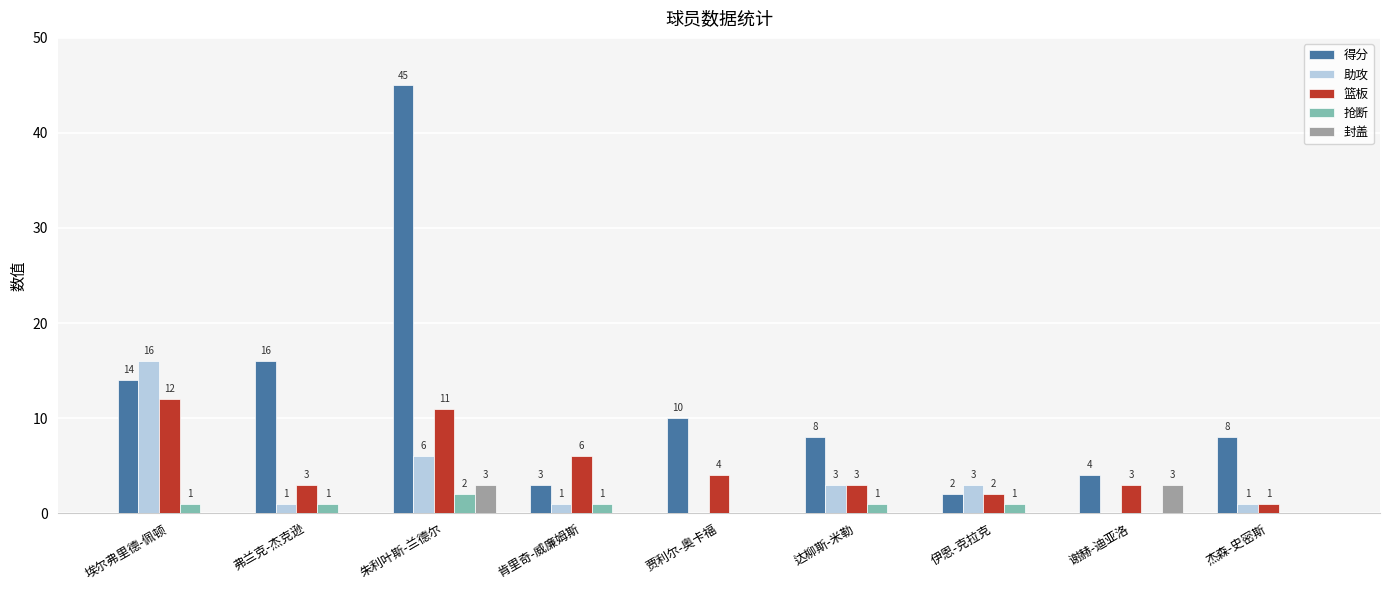

What is the difference between the 得分 values at 埃尔弗里德-佩顿 and 达柳斯-米勒?

6